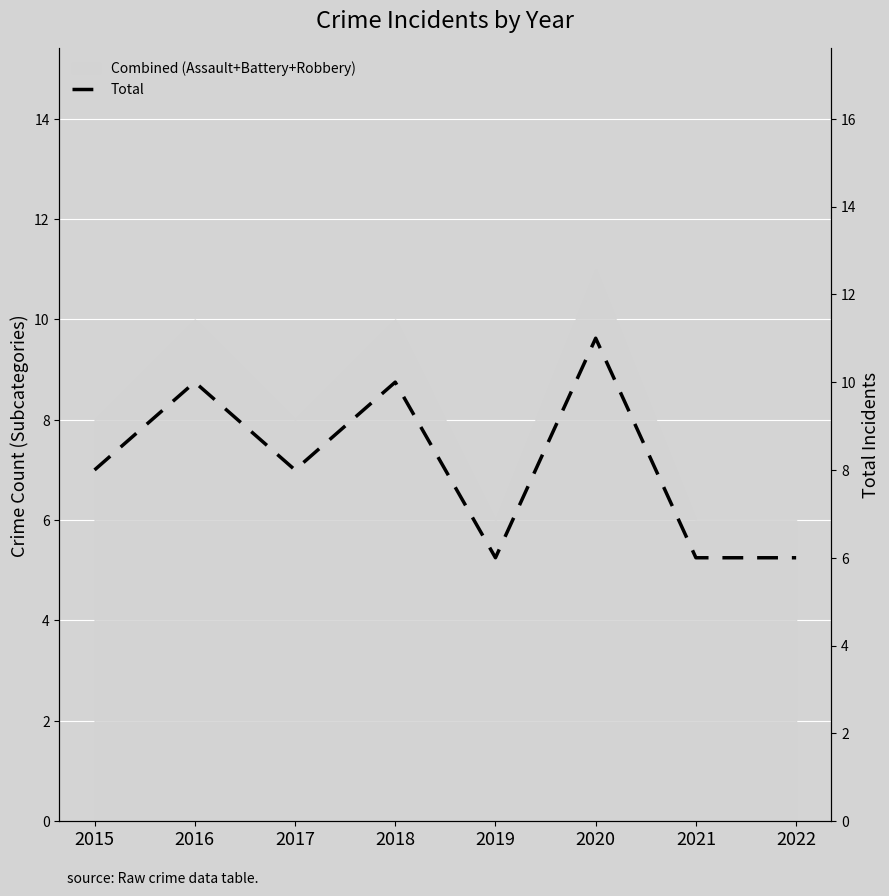

What is the value of the 6th point from the left?

11